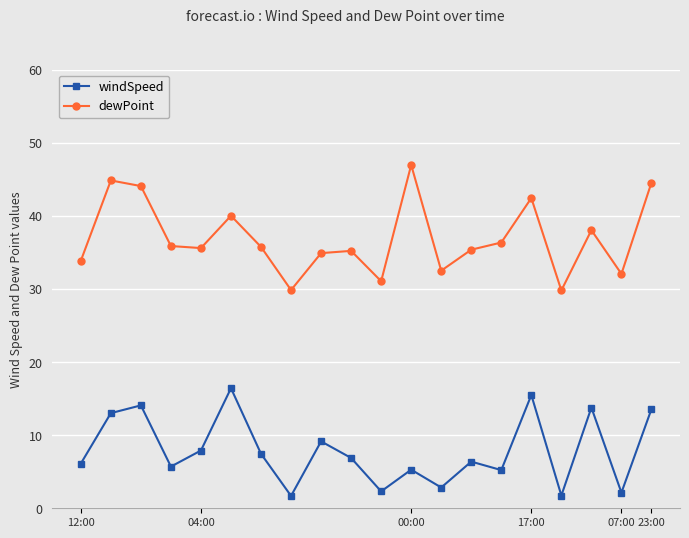

How many distinct data groups are displayed?

2